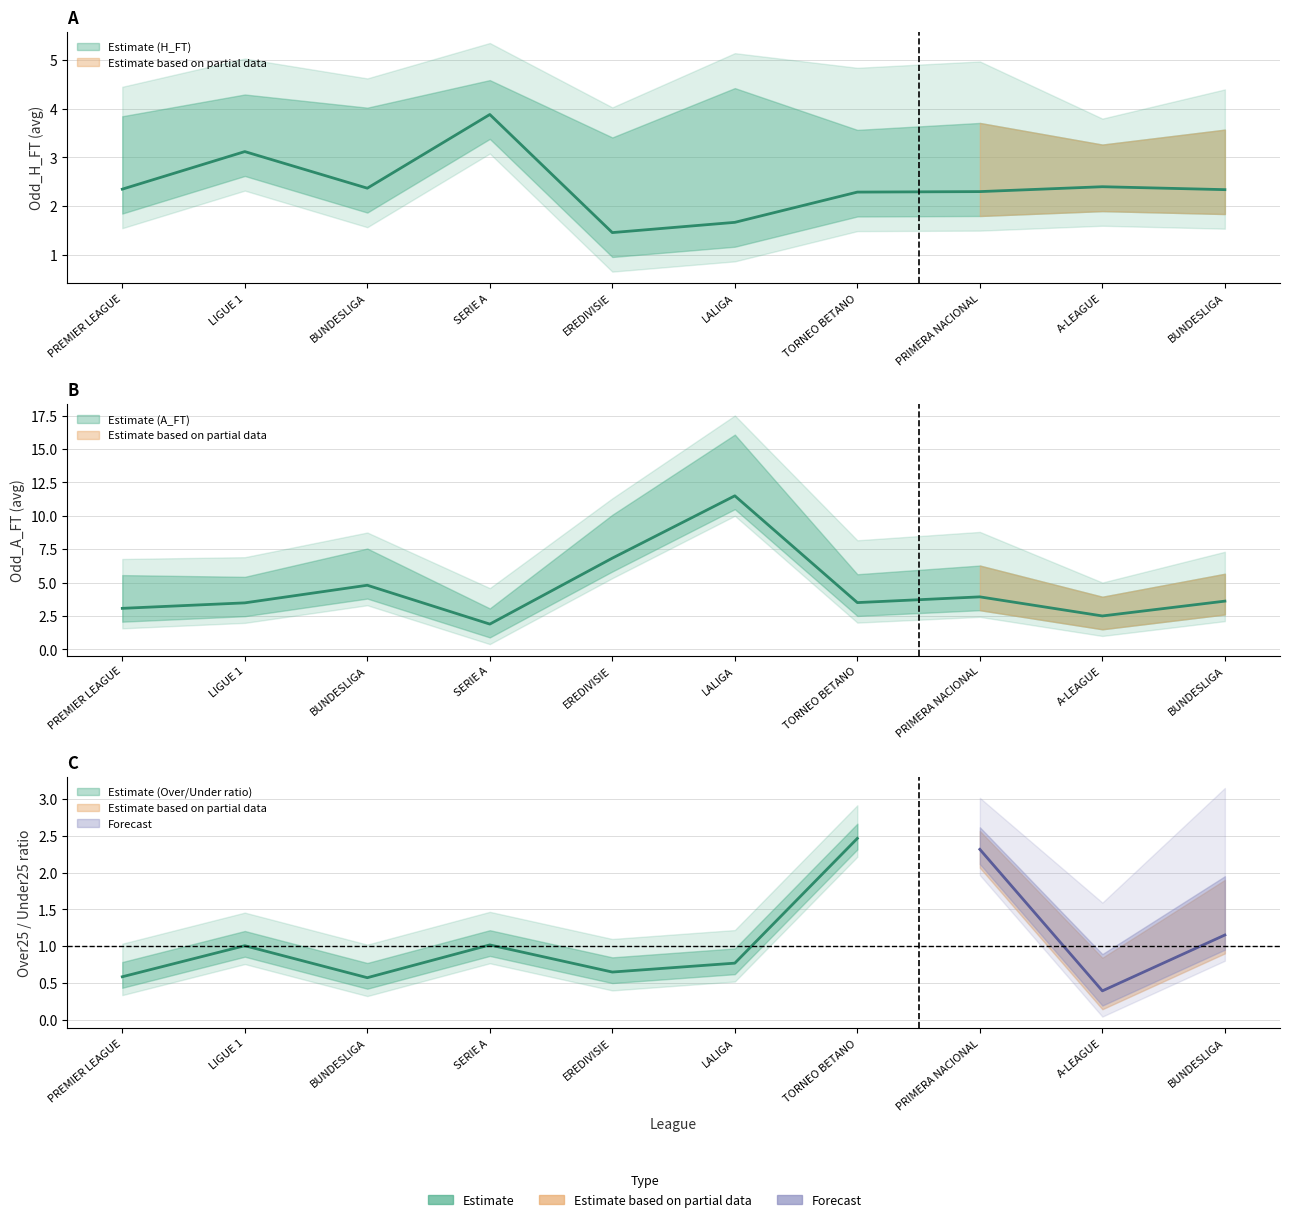

True or false: Odd_H_FT has a value of 2.3 at ARGENTINA - PRIMERA NACIONAL.

True